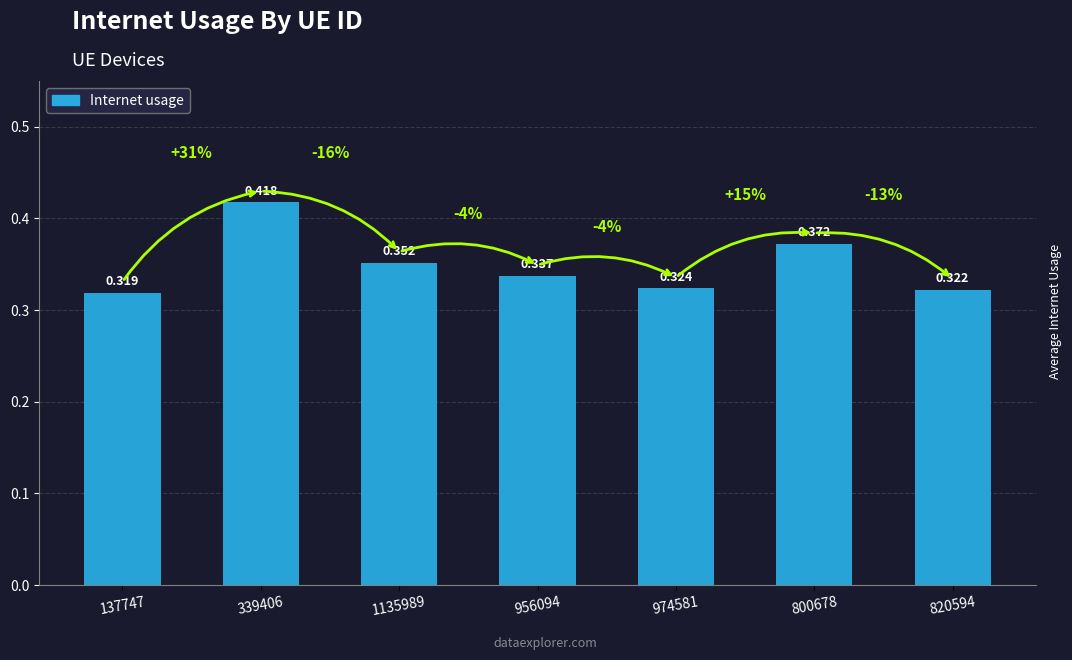

What is the value of the 6th bar from the left?

0.4